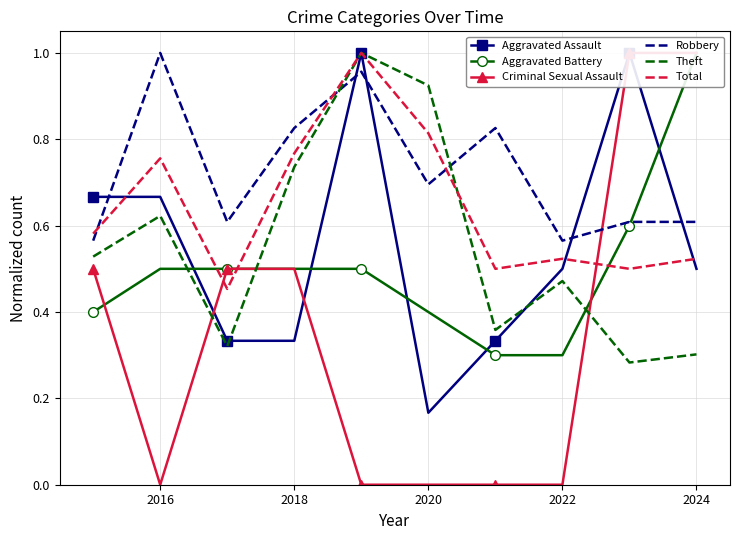

What is the sum of all Aggravated Assault values?

5.5